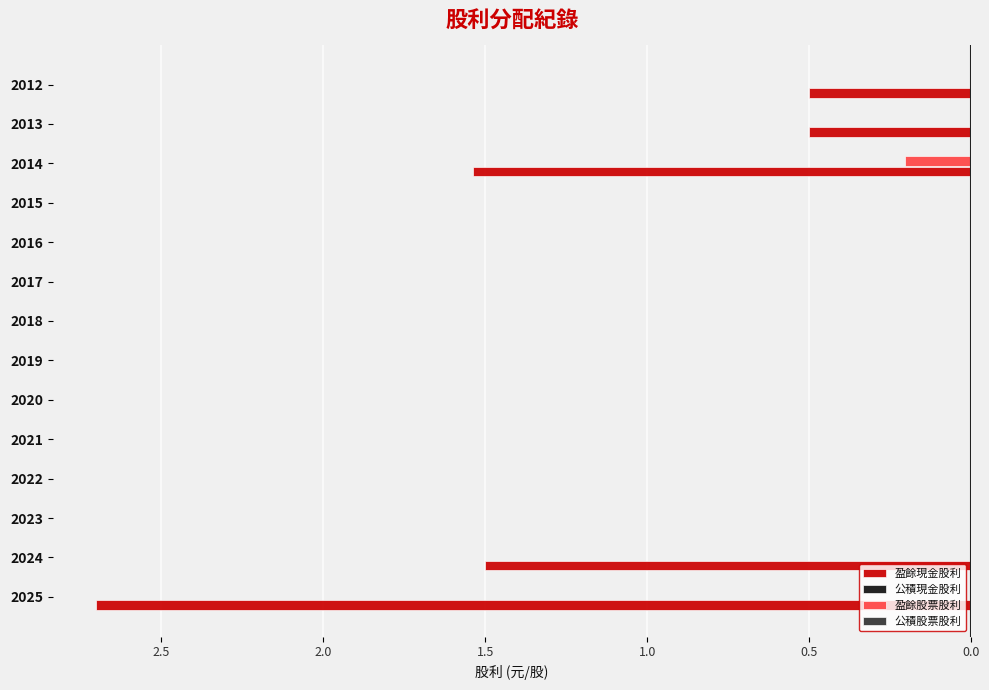

How many bars are there in total?

56